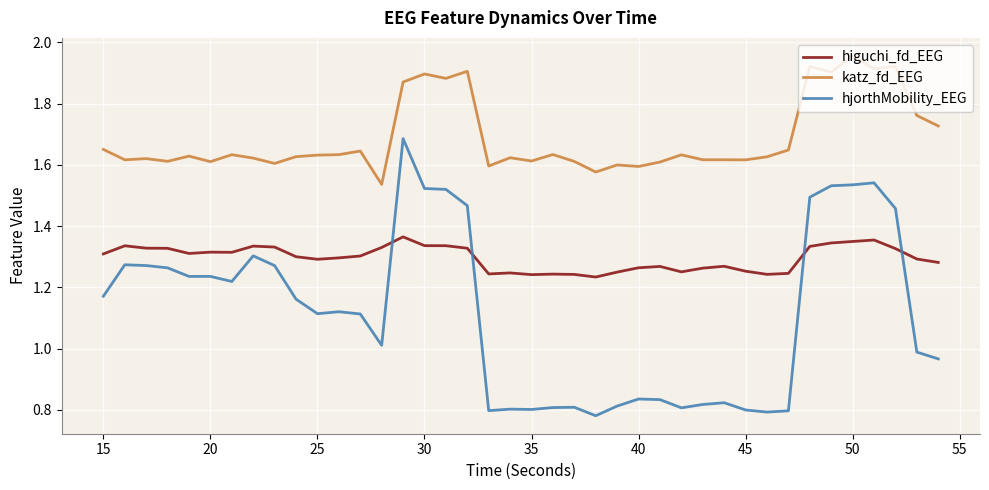

Rank the series by their maximum value, from highest to lowest.

katz_fd_EEG, hjorthMobility_EEG, higuchi_fd_EEG